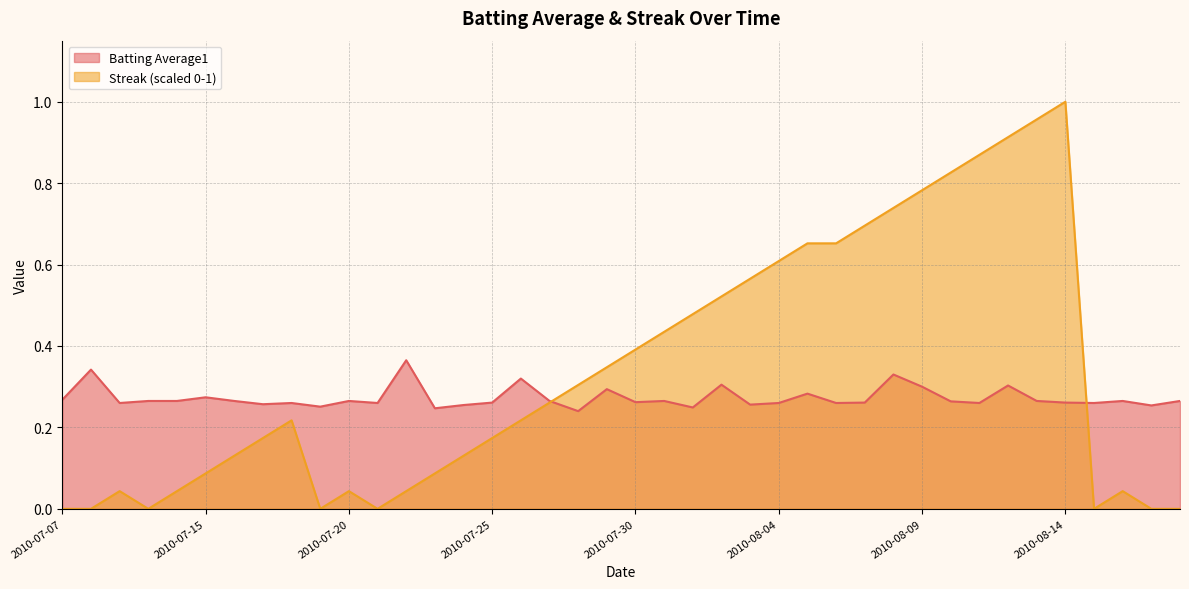

What is the difference between the maximum and minimum values in the Batting Average1 series?

0.1